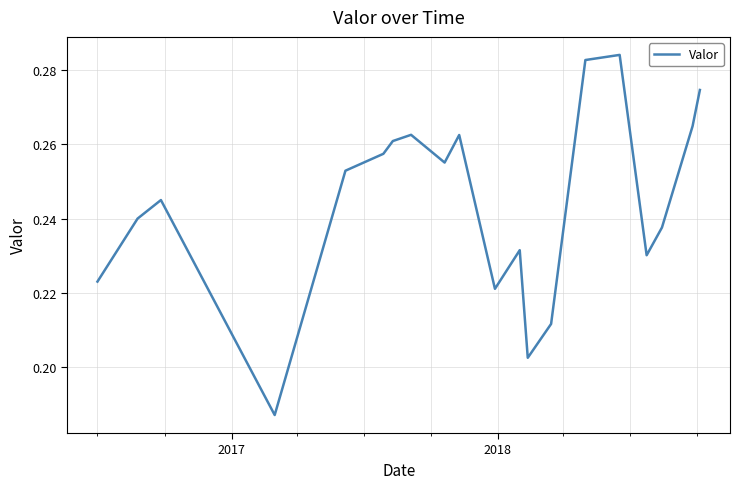

Does the chart have visible grid lines?

Yes